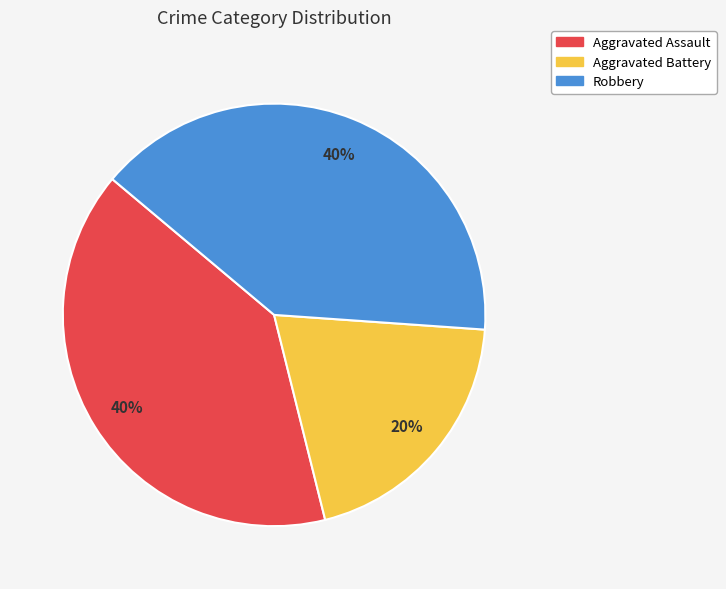

The Aggravated Assault slice represents 40% of the pie. True or false?

True